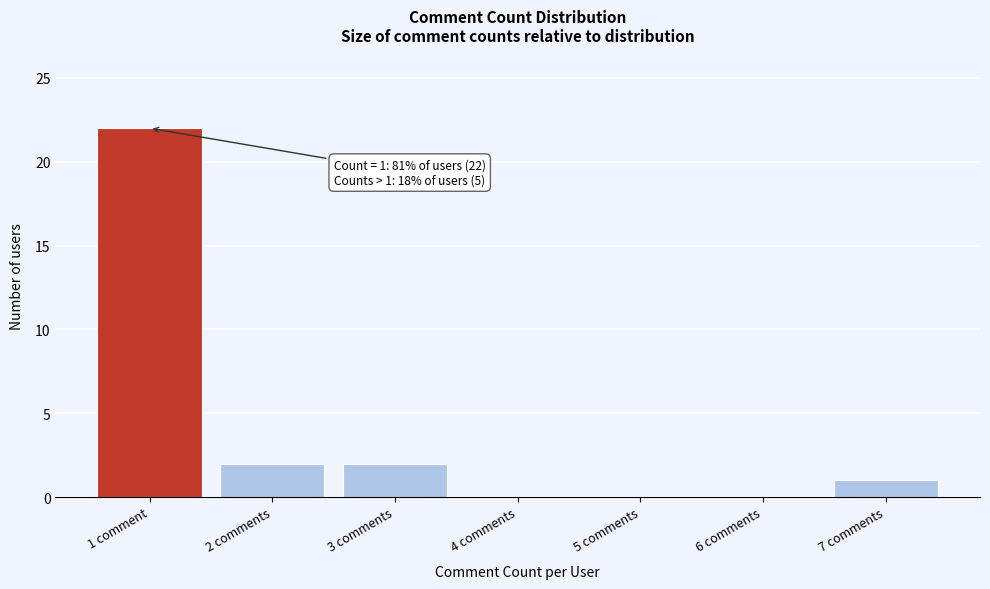

Which label corresponds to the largest value in the chart?

1 comment